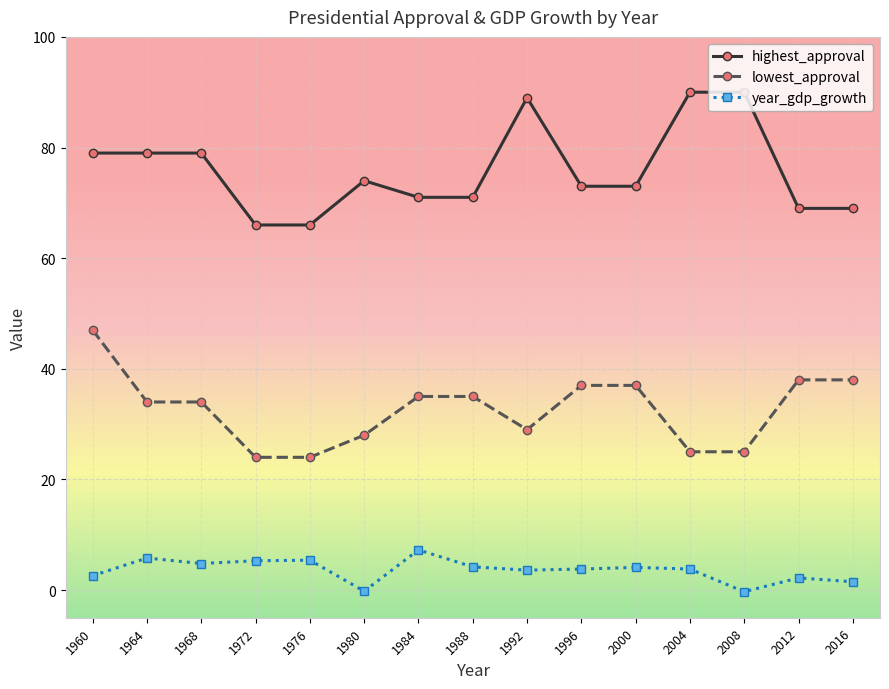

The lowest_approval series shows 34.0 at 1964. True or false?

True